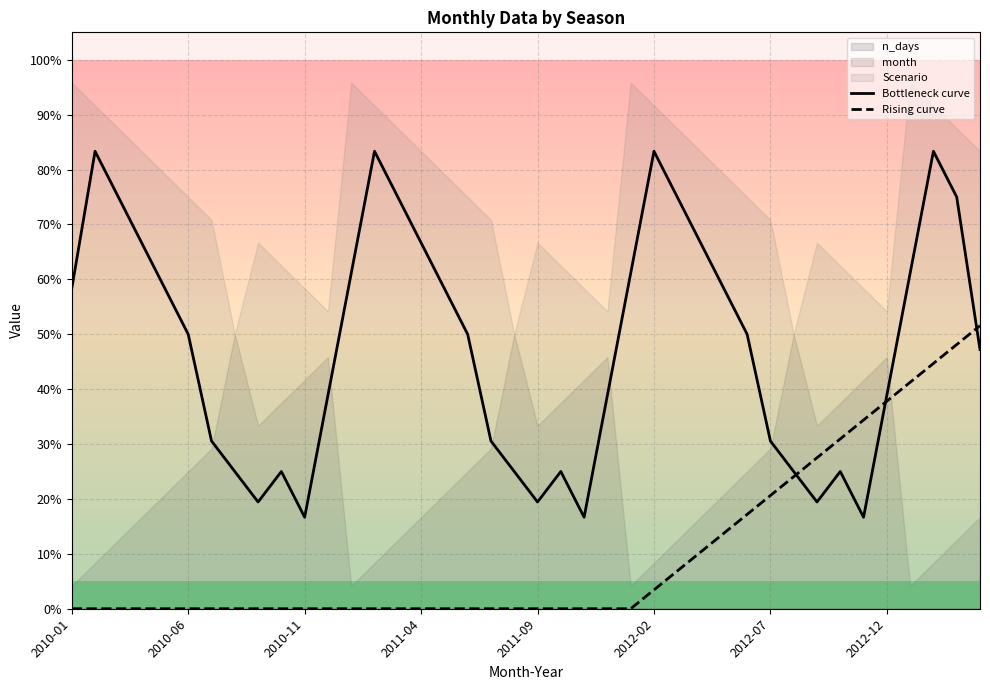

The Bottleneck curve series shows 49.5 at 37. True or false?

False